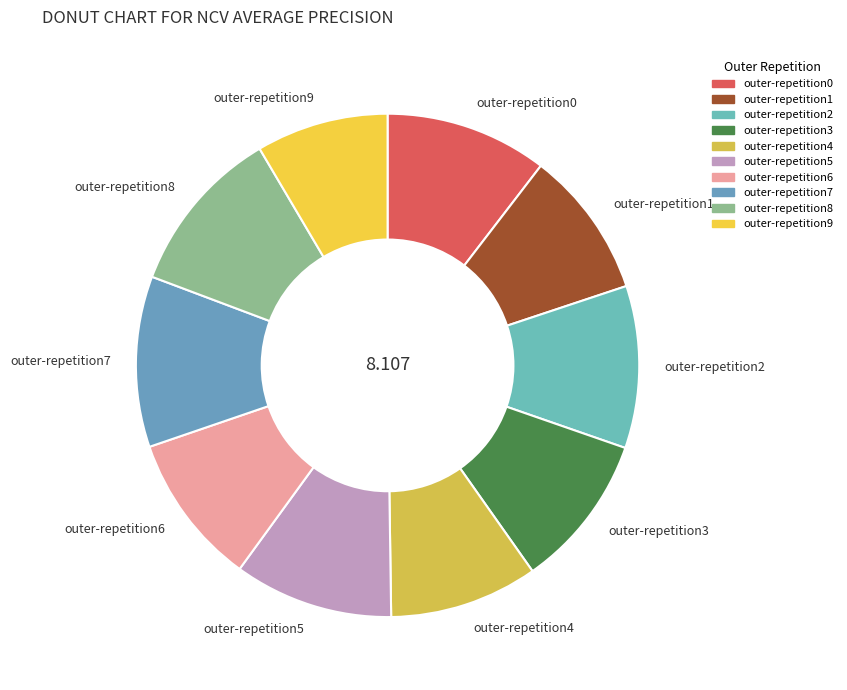

Does outer-repetition4 represent more than half of the total?

No